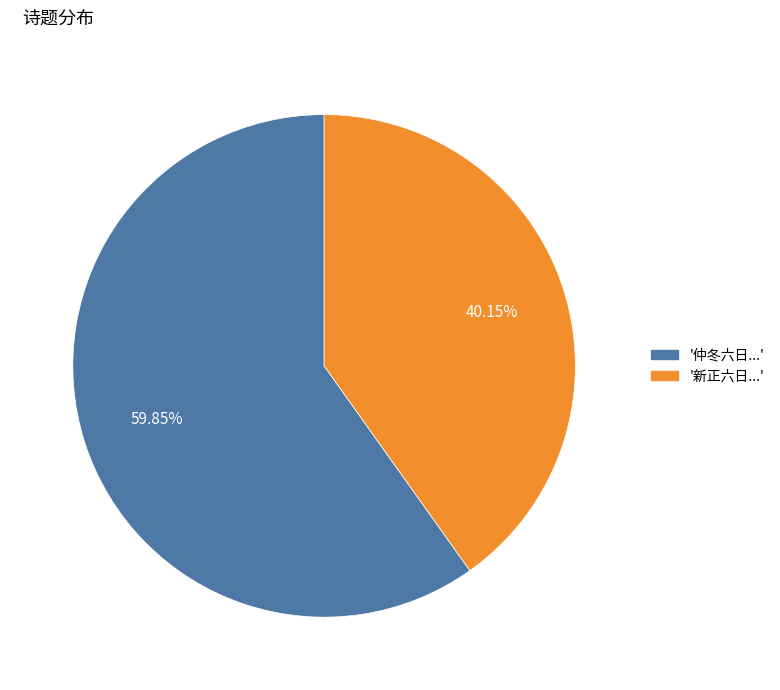

Is there a majority slice in this chart?

Yes